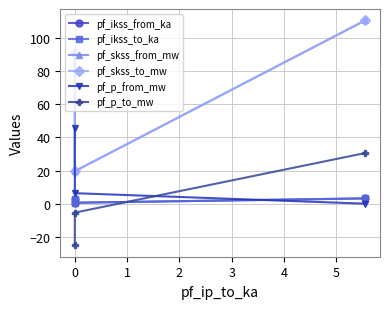

The pf_p_from_mw series shows 9.6 at 0. True or false?

False